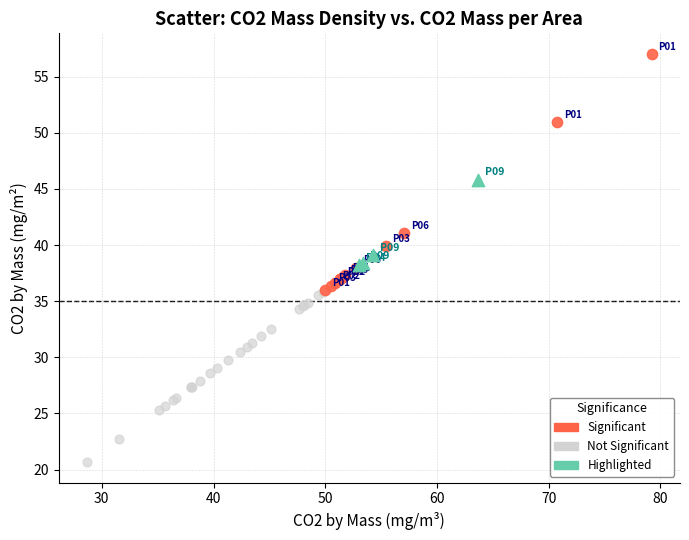

Which series reaches the minimum Y coordinate?

Not Significant